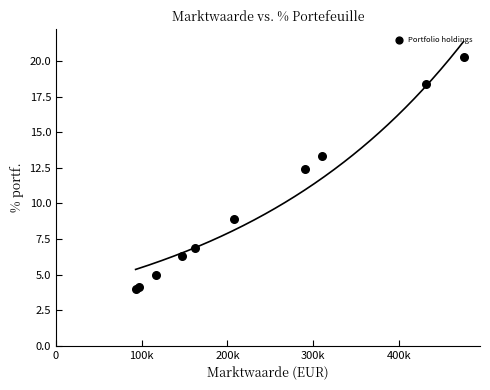

What Y value in the scatter plot is closest to 12?

12.4